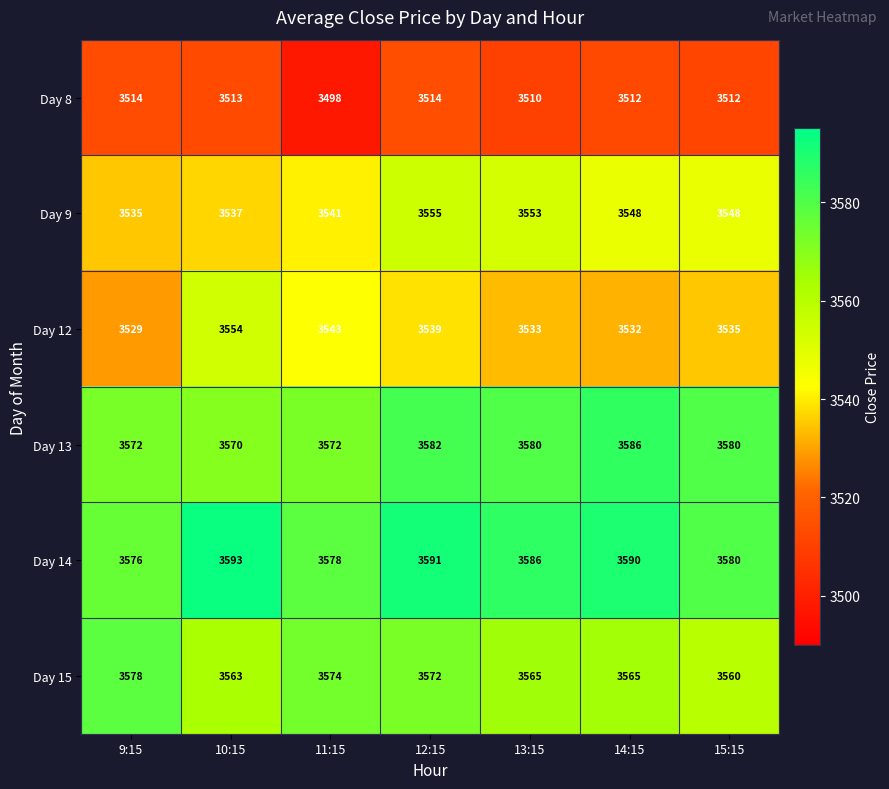

At how many categories does at least one series exceed 3545?

7